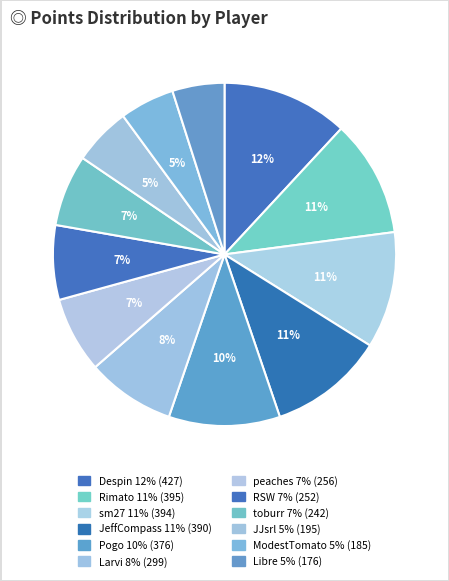

Count the number of slices in the pie.

12